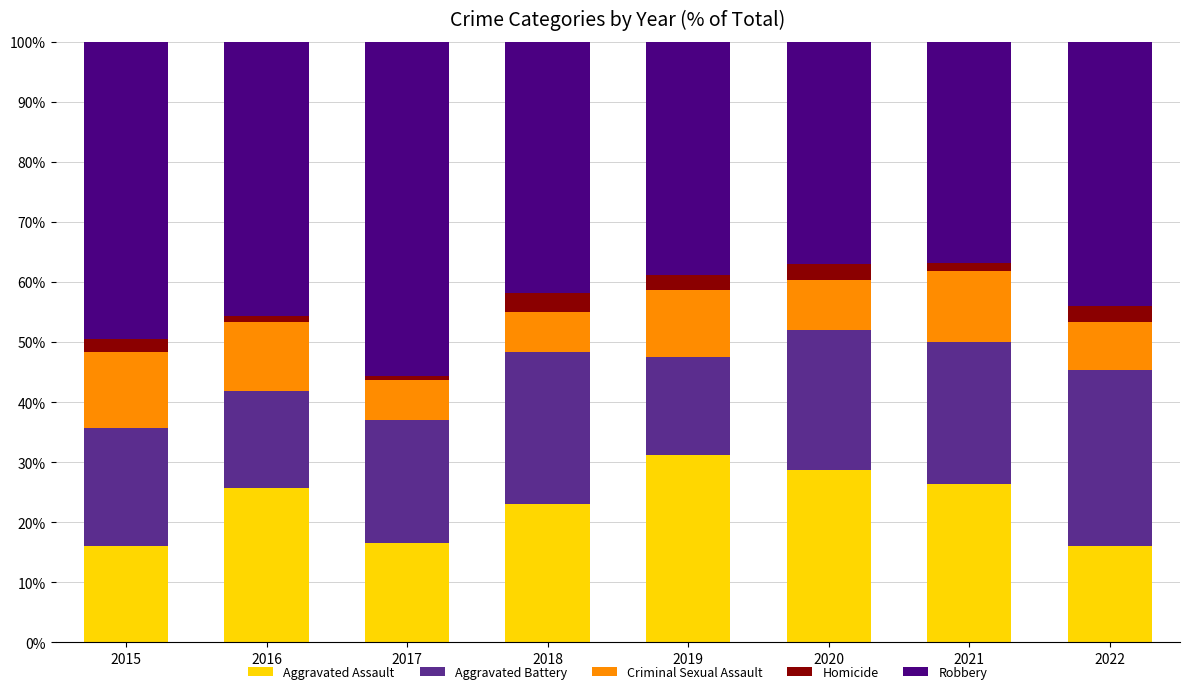

True or false: Aggravated Assault has a value of 6.1 at 2020.

False